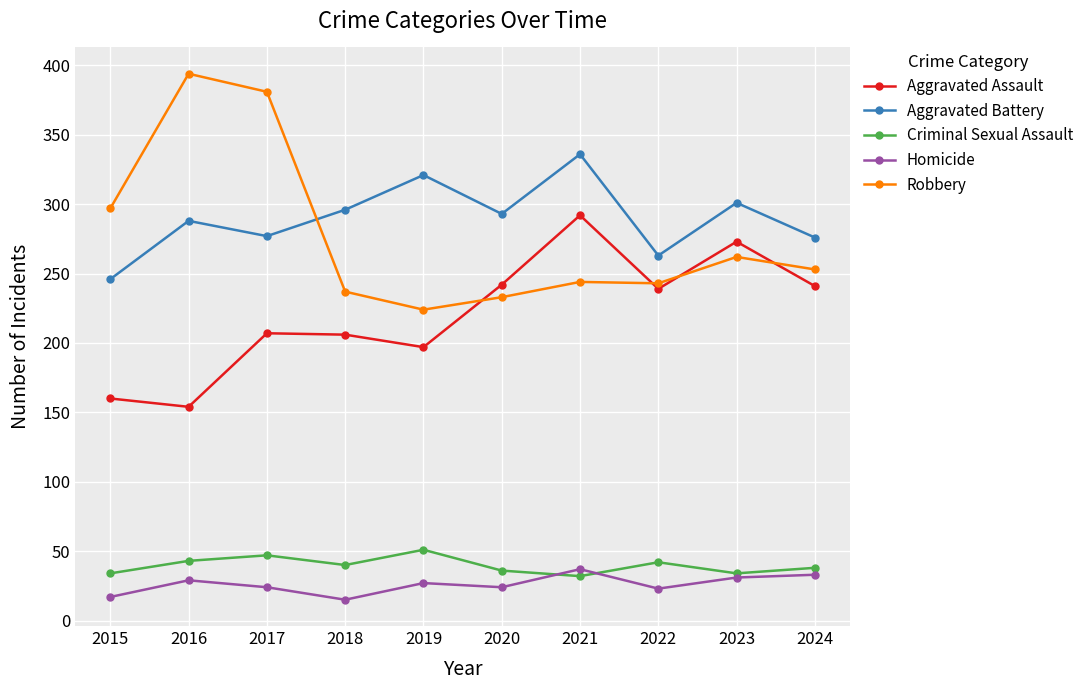

Where is the first local maximum for Homicide?

2016